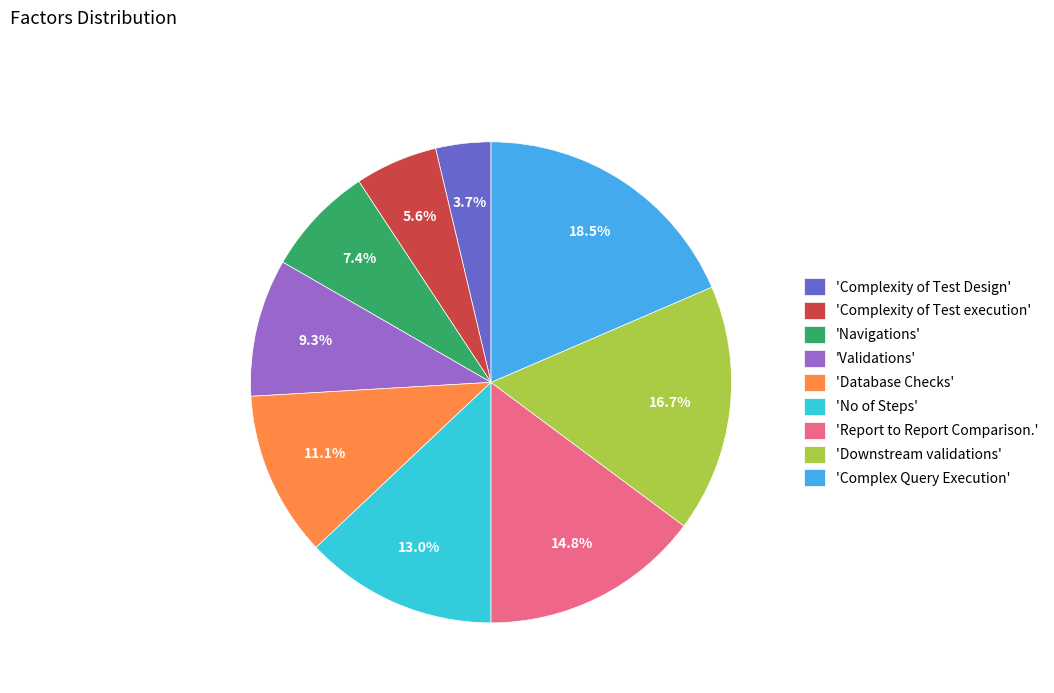

Is there any slice that represents more than half of the pie?

No